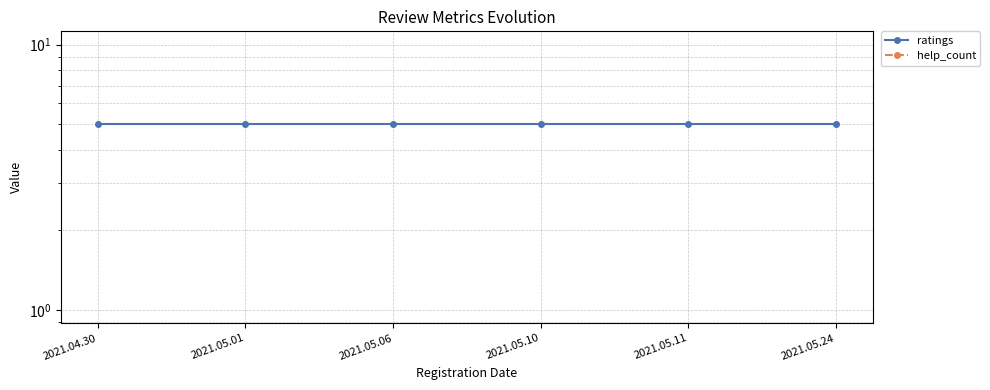

Rank the series by their average value, from lowest to highest.

help_count, ratings